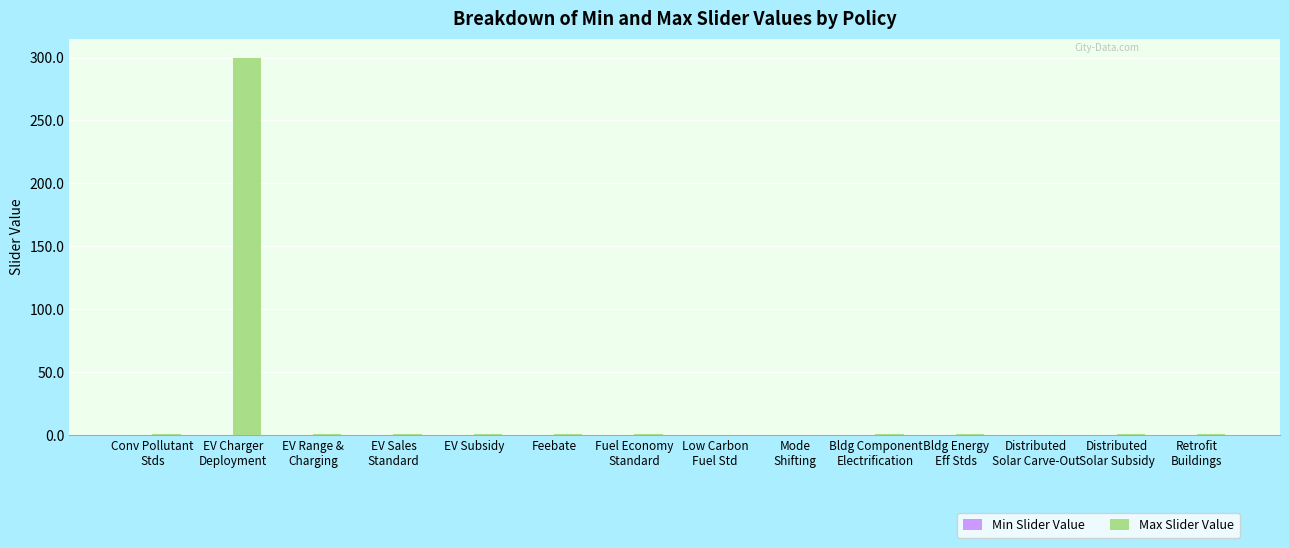

What is the maximum value shown in the chart?

300.0